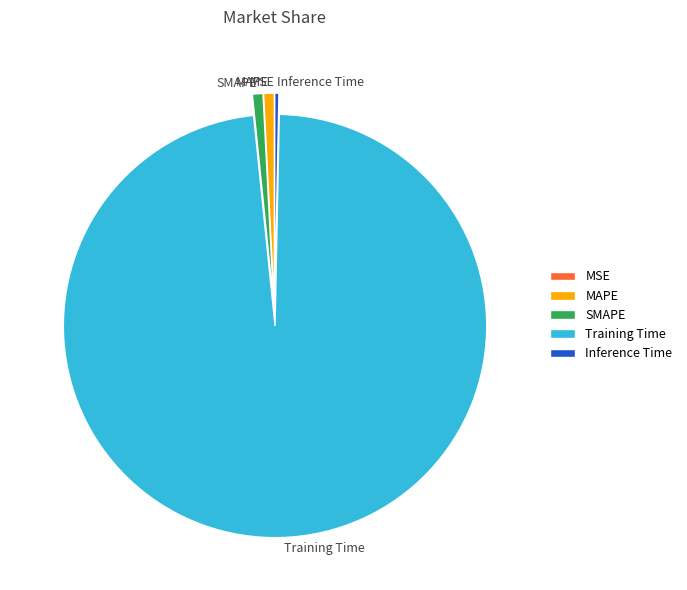

What is the majority slice?

Training Time